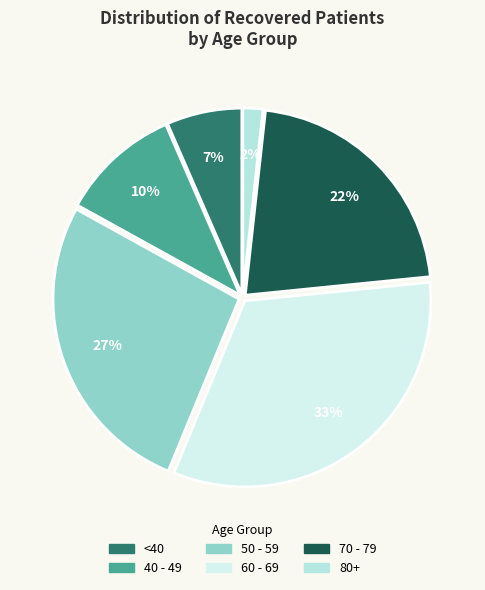

Which category has the biggest portion of the pie?

60 - 69